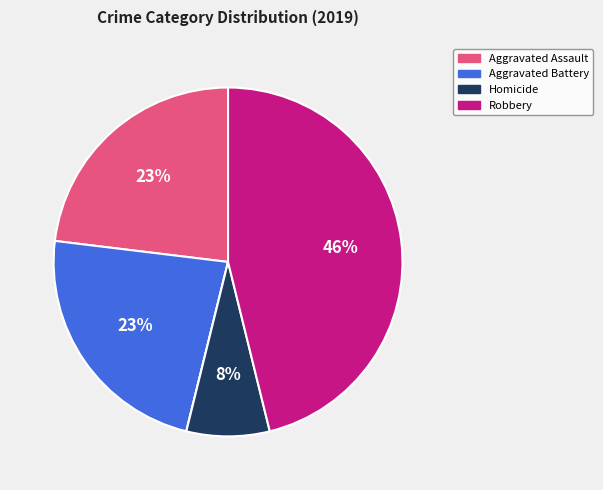

To the nearest percent, what is the difference between the largest and smallest slice percentages?

46%